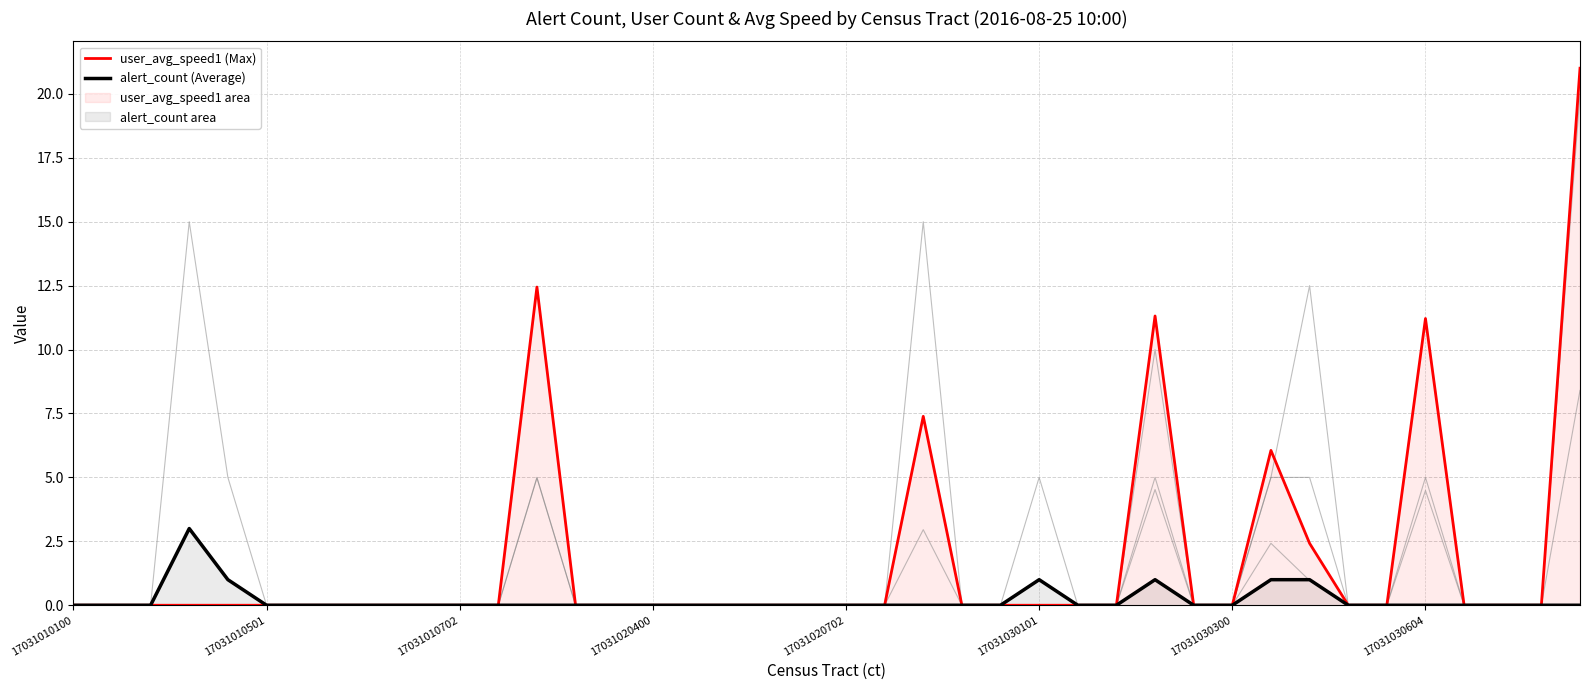

Which series has the largest total across all categories?

user_avg_speed1 (Max)